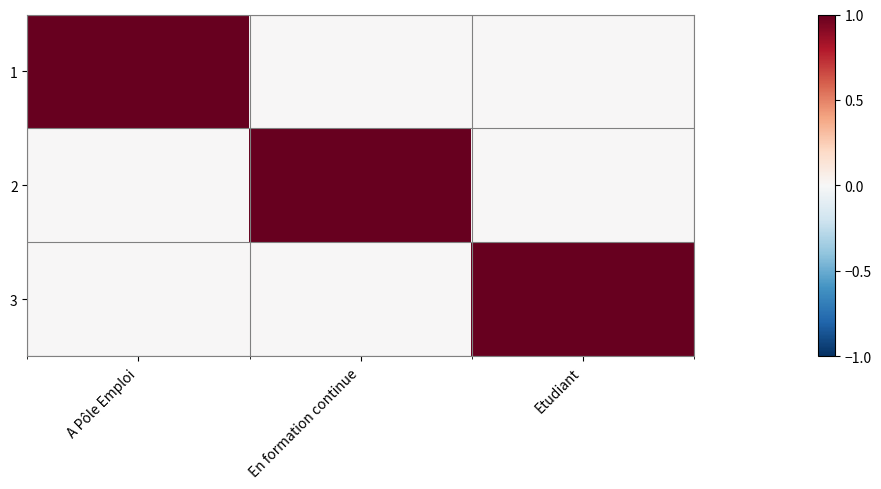

Which has a higher value, A Pôle Emploi or En formation continue?

A Pôle Emploi